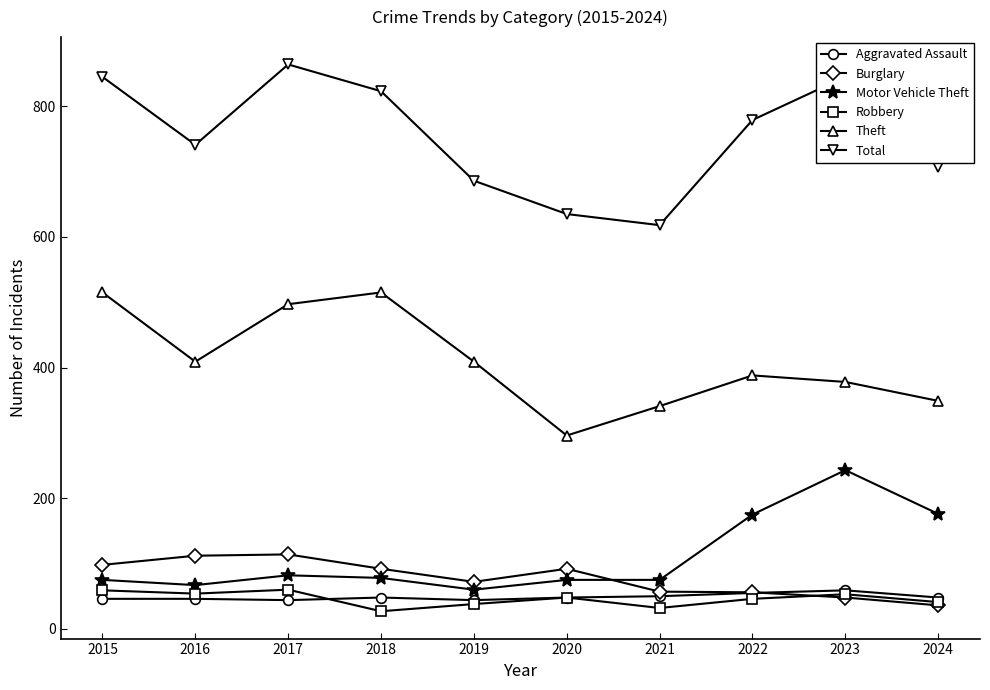

How many intersections are there between Burglary and Aggravated Assault?

1